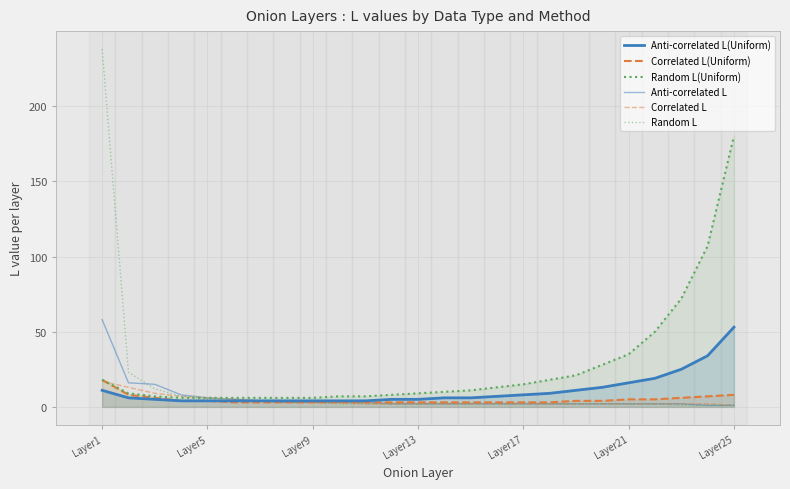

What are all the series names shown in the legend?

Anti-correlated L(Uniform), Correlated L(Uniform), Random L(Uniform), Anti-correlated L, Correlated L, Random L